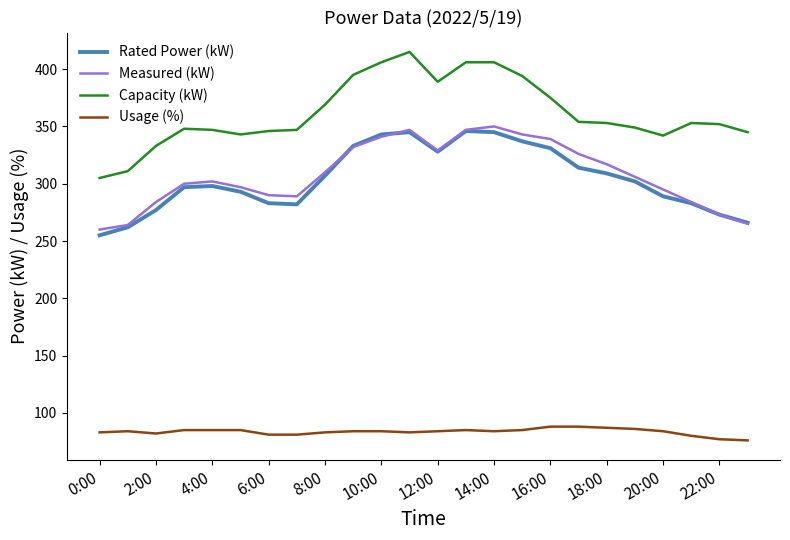

Which series has the widest spread of values?

Capacity (kW)